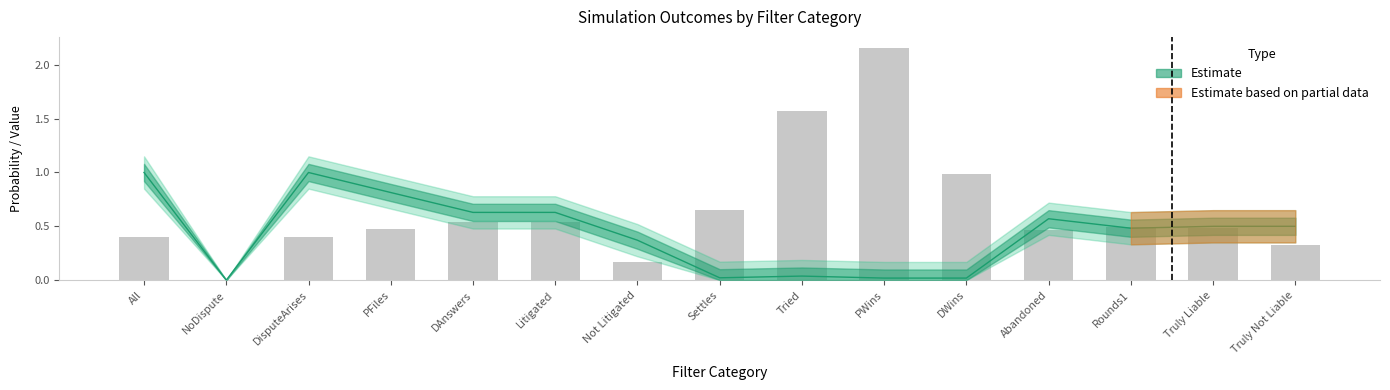

The value at PFiles is 0.2. True or false?

False